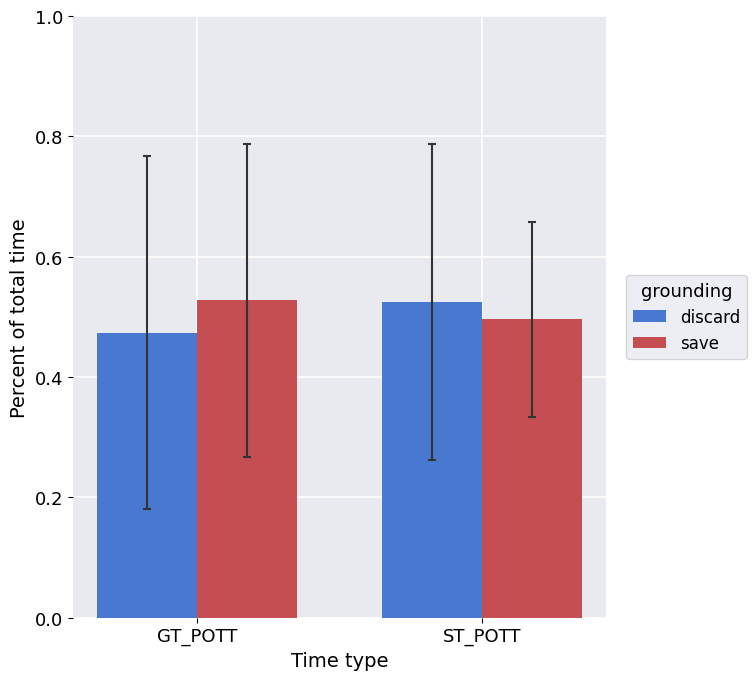

What is the total value across all series at GT_POTT?

1.0